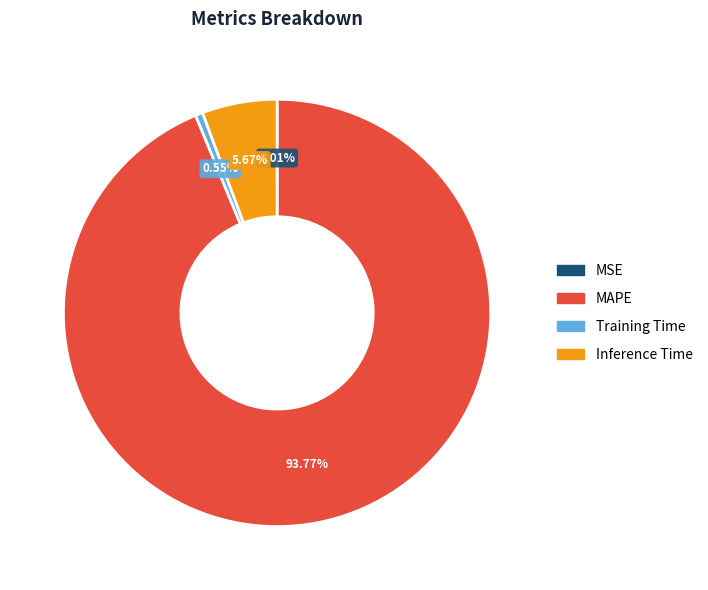

What is the largest slice in the pie chart?

MAPE